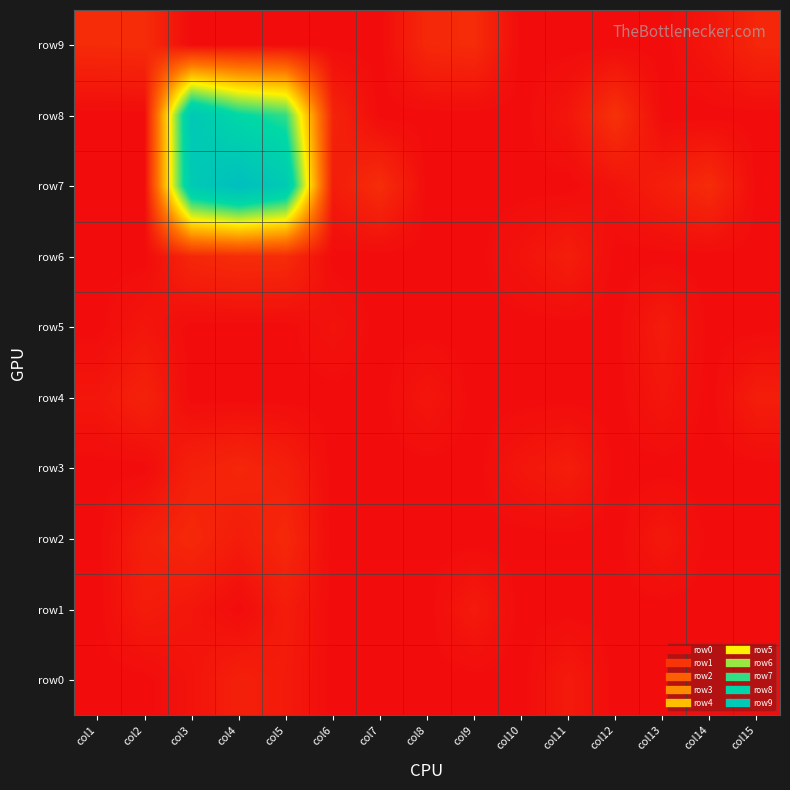

Between col5 and col6, which series saw the biggest shift?

row7